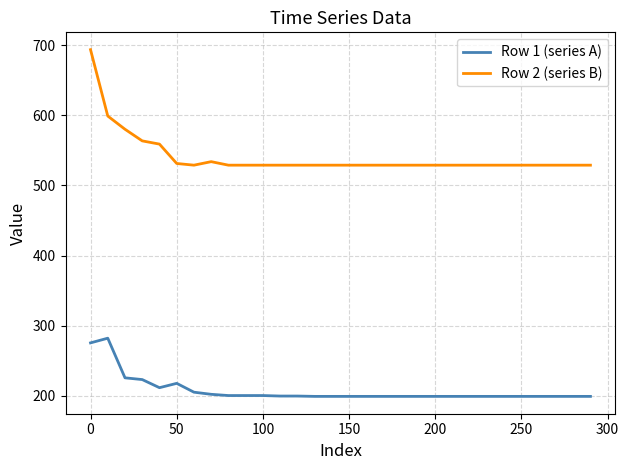

What is the sum of all Row 2 (series B) values?

16223.5